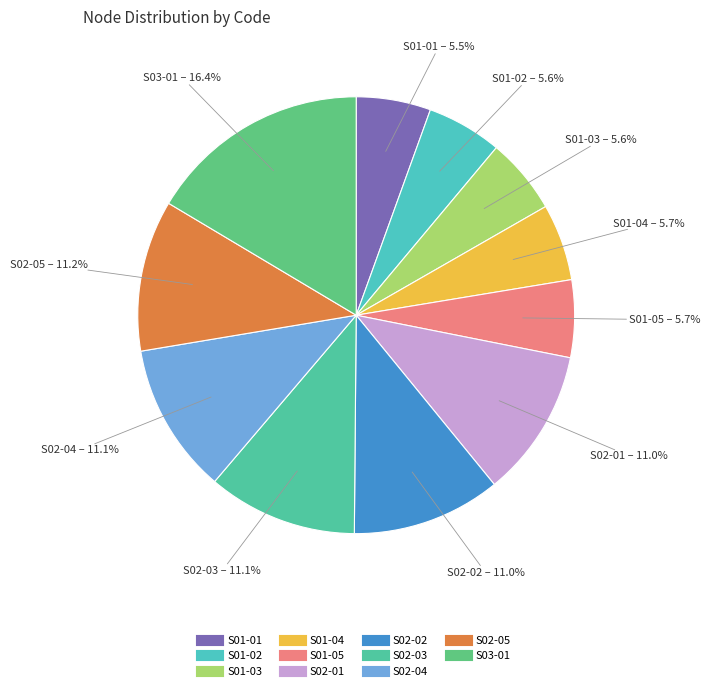

What is the change in value from S01-05 to S02-02?

+97